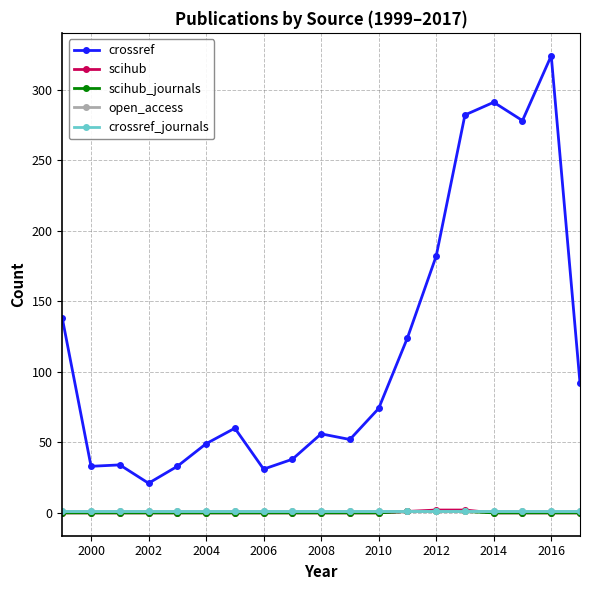

Does the chart have visible grid lines?

Yes